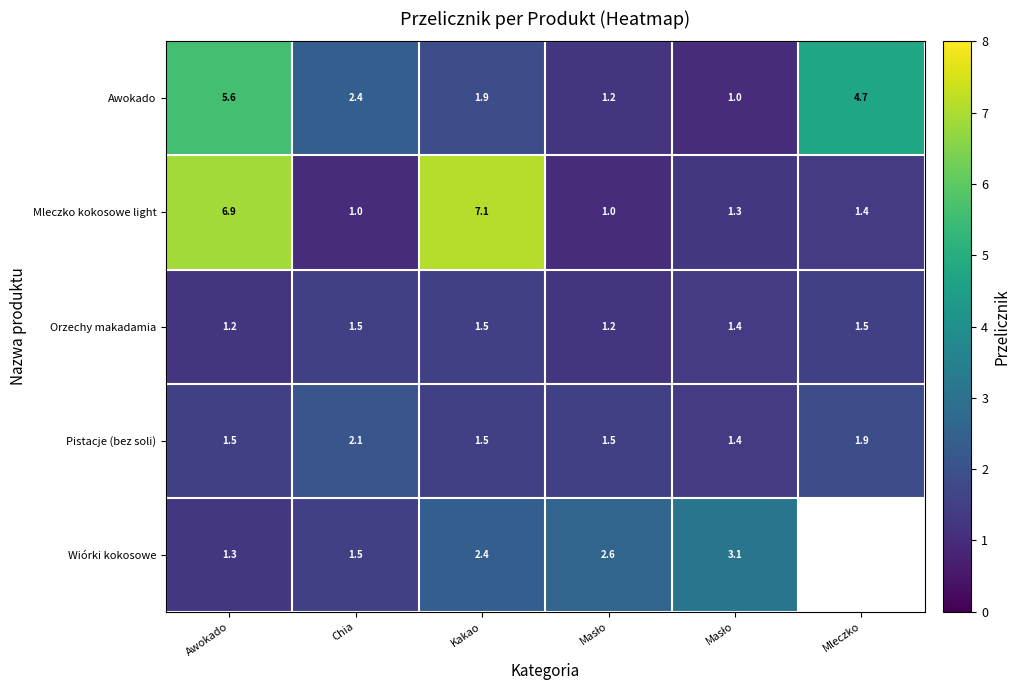

Between Kakao and Masło, which series saw the biggest shift?

Mleczko kokosowe light